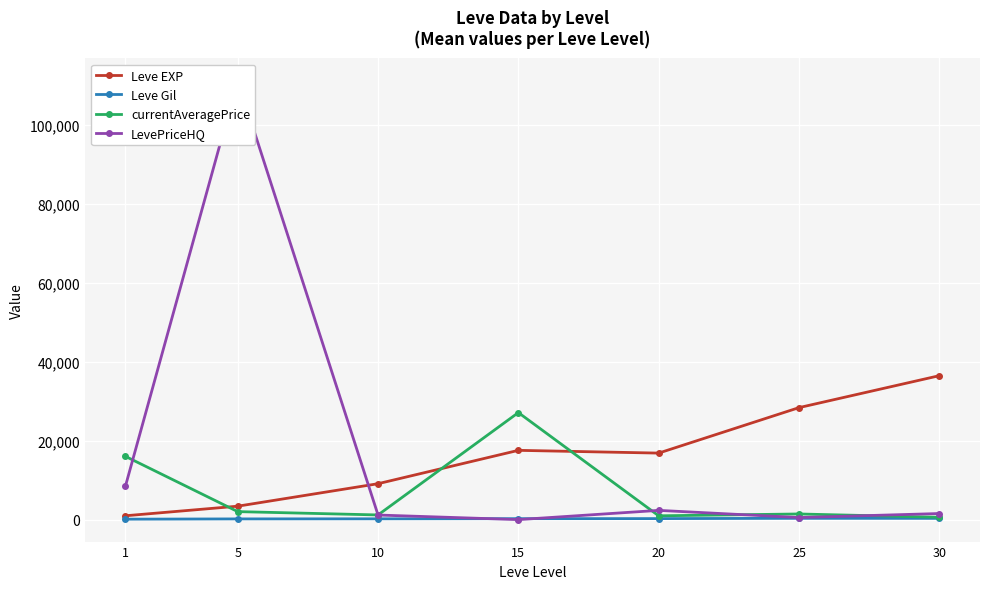

Is it true that Leve EXP equals 14339.3 at 25?

False